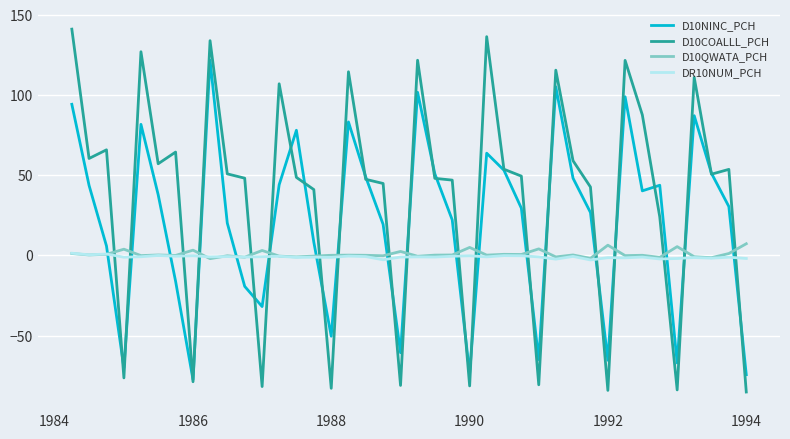

Which series has the widest spread of values?

D10COALLL_PCH